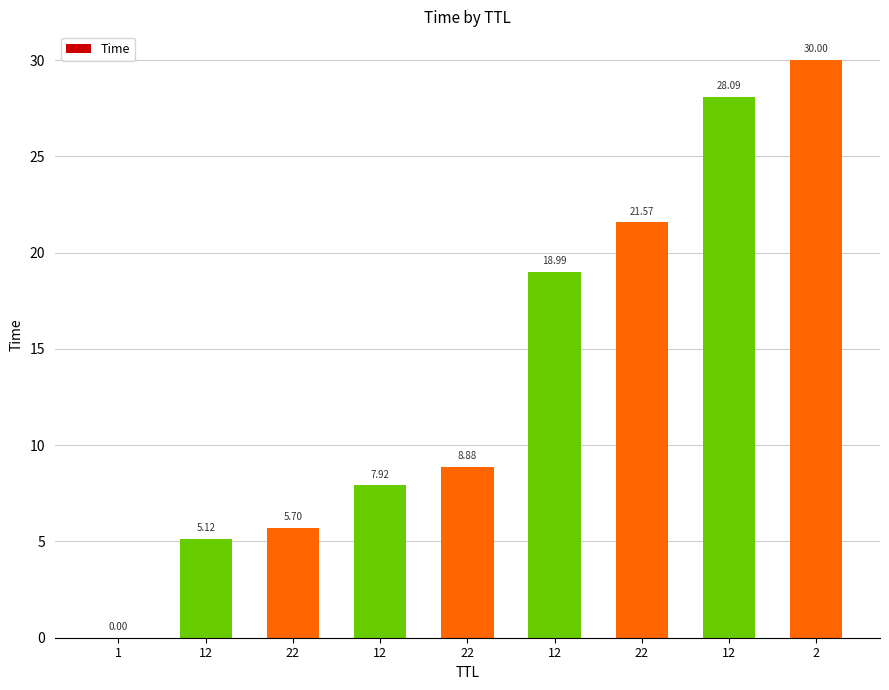

Are the bars horizontal?

No